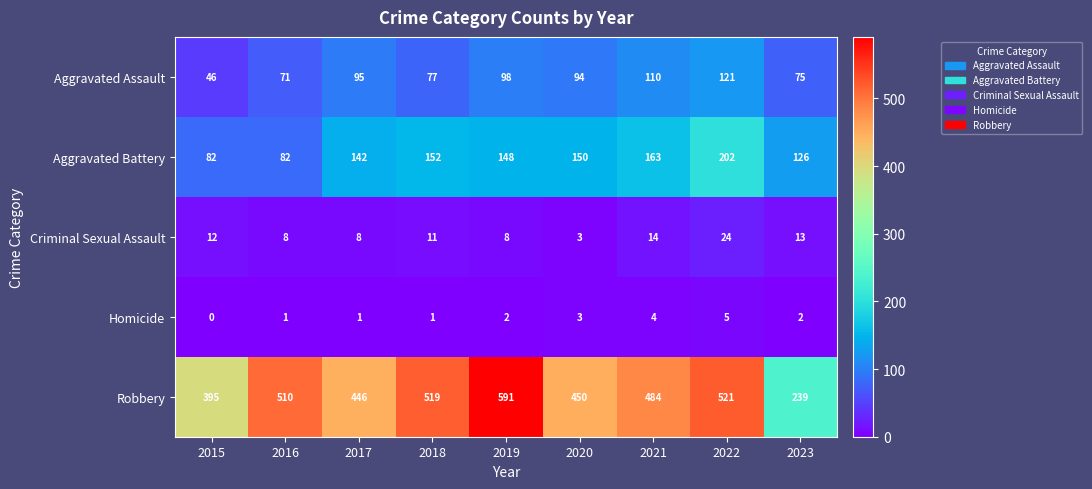

At which category is the sum across all series the highest?

2022